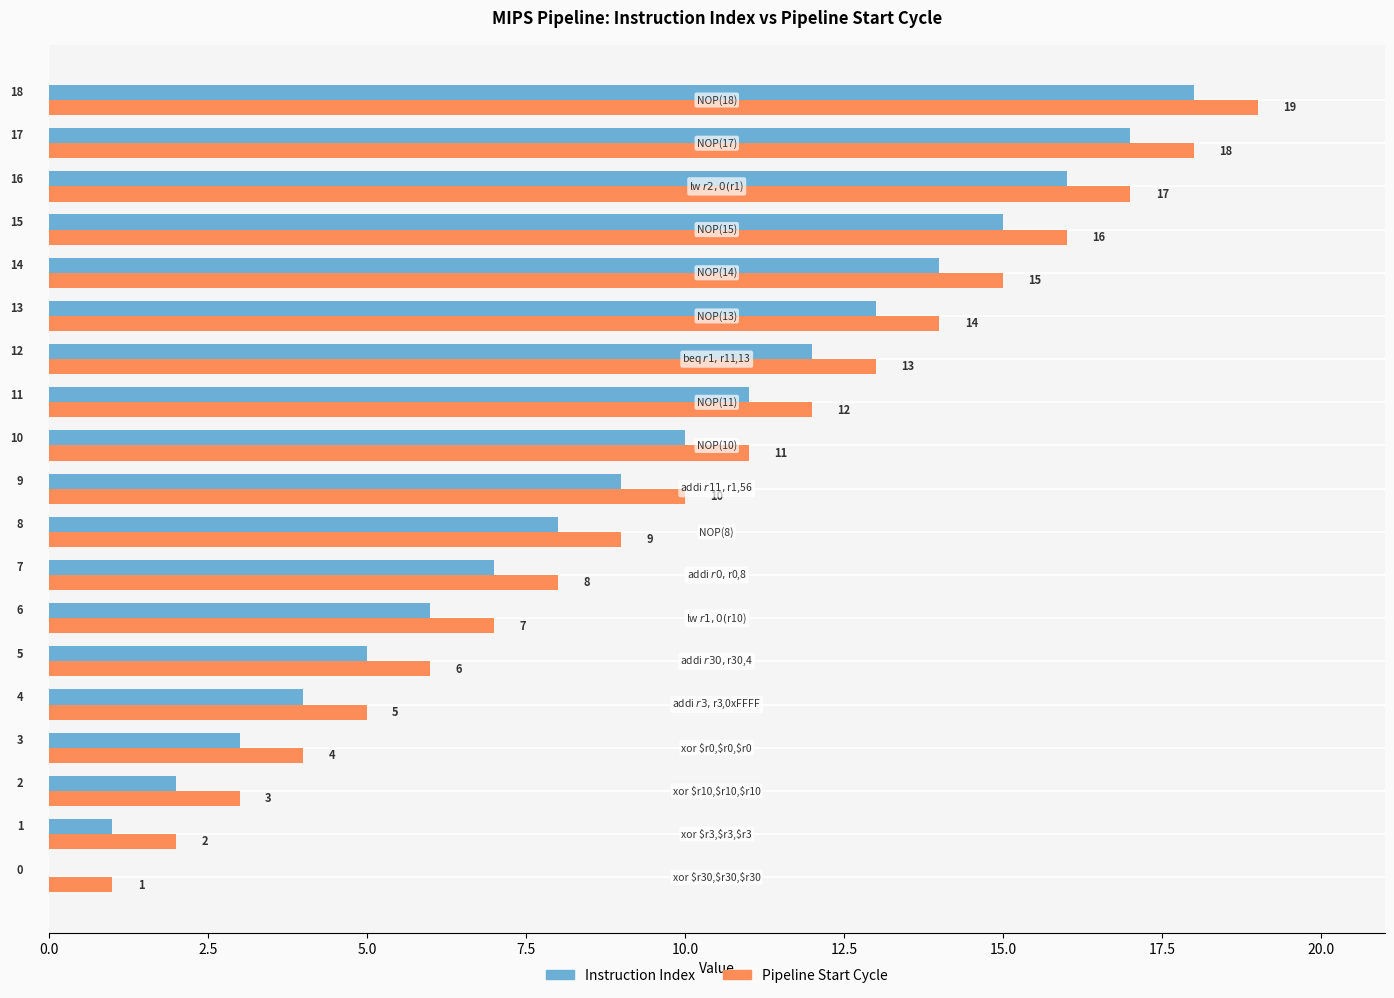

What is the sum of all Instruction Index values?

171